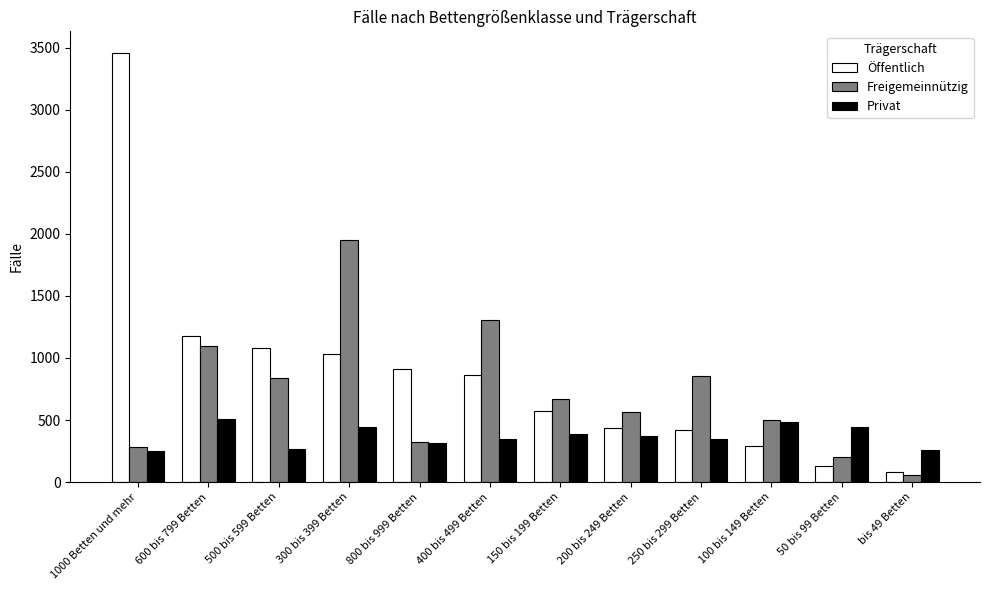

How many bars are there in each group?

3